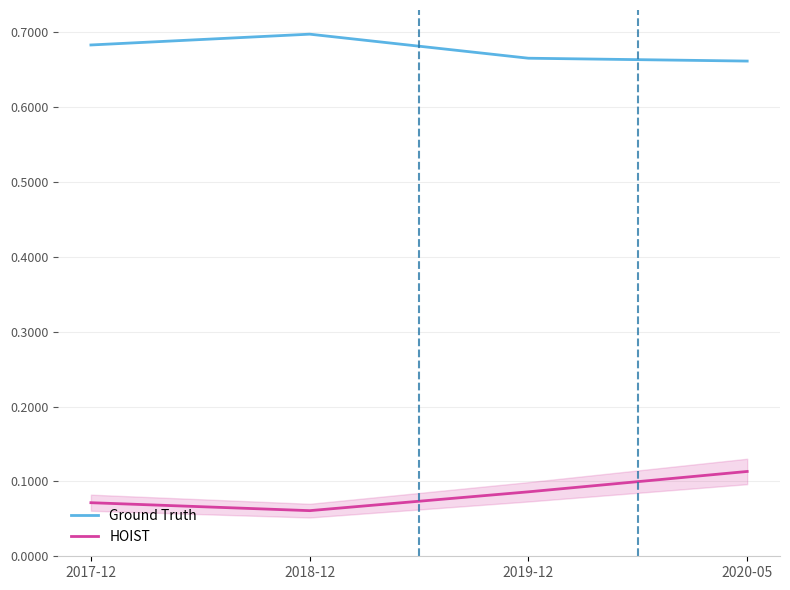

At which label is HOIST closest to 0?

2018-12